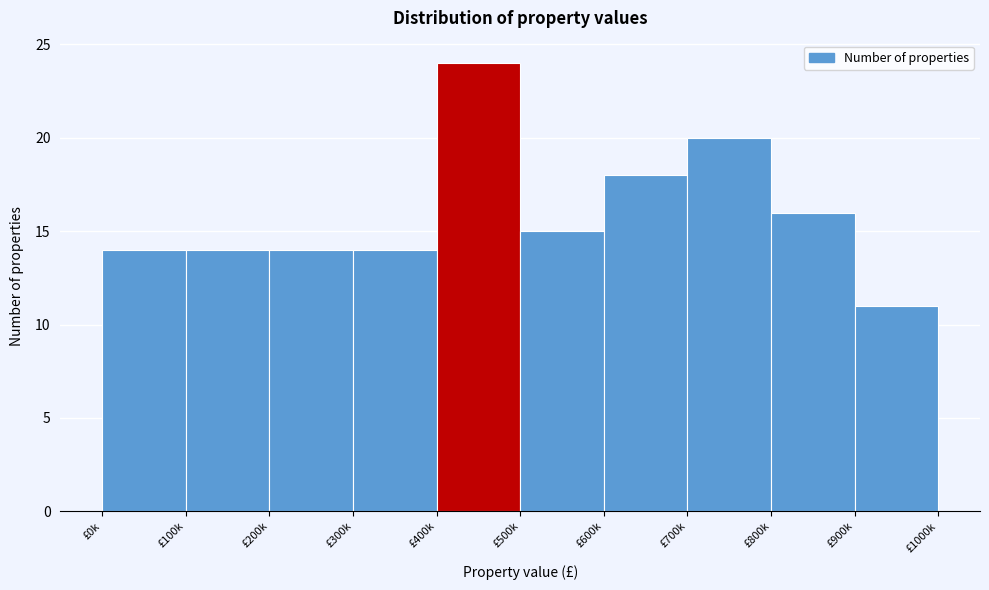

Reading right to left, list all the values displayed in this chart.

11	16	20	18	15	24	14	14	14	14